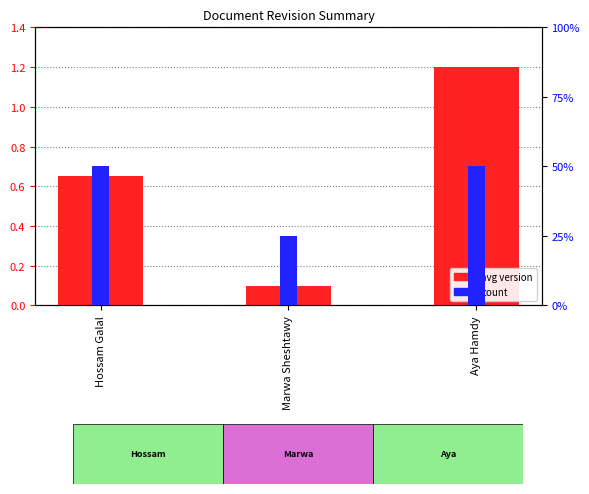

The value of count at Hossam Galal is 1.1. True or false?

False